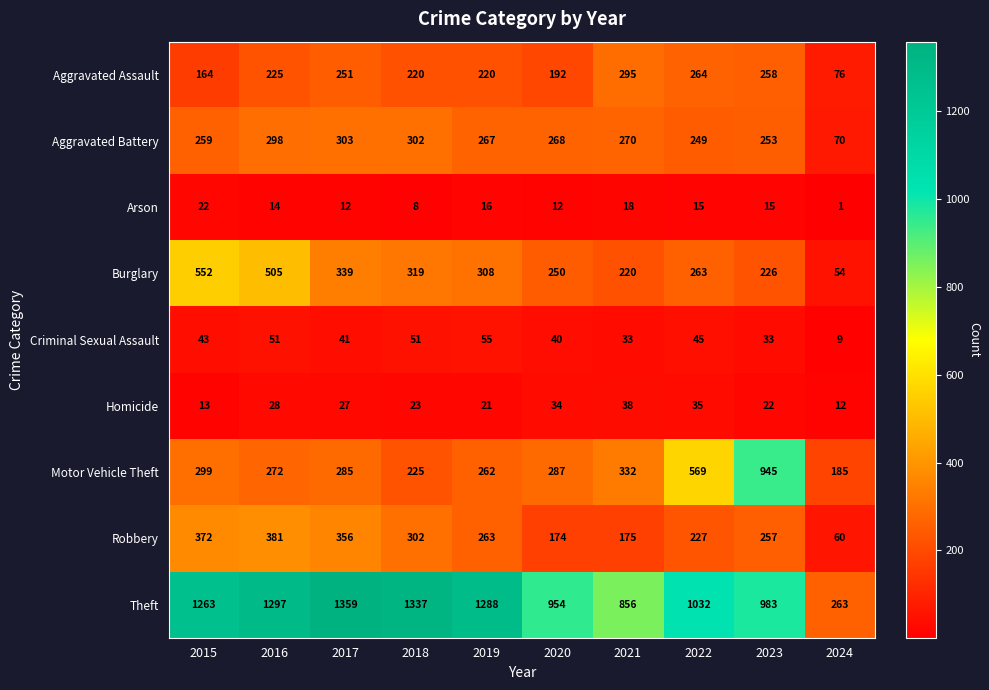

Is it true that Aggravated Battery equals 70 at 2024?

True